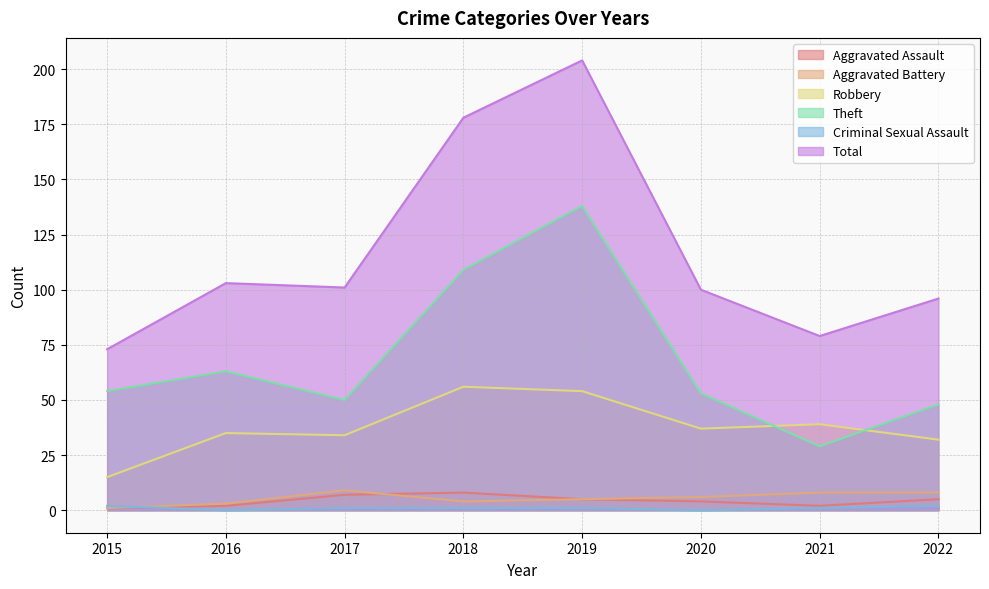

What is the total value across all series at 2016?

206